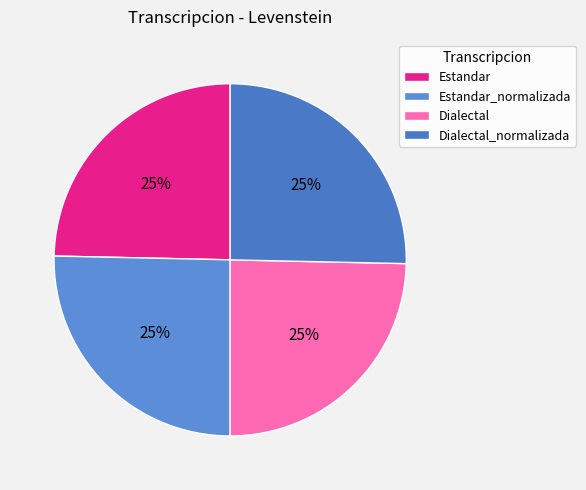

True or false: Estandar accounts for 25% of the total.

True